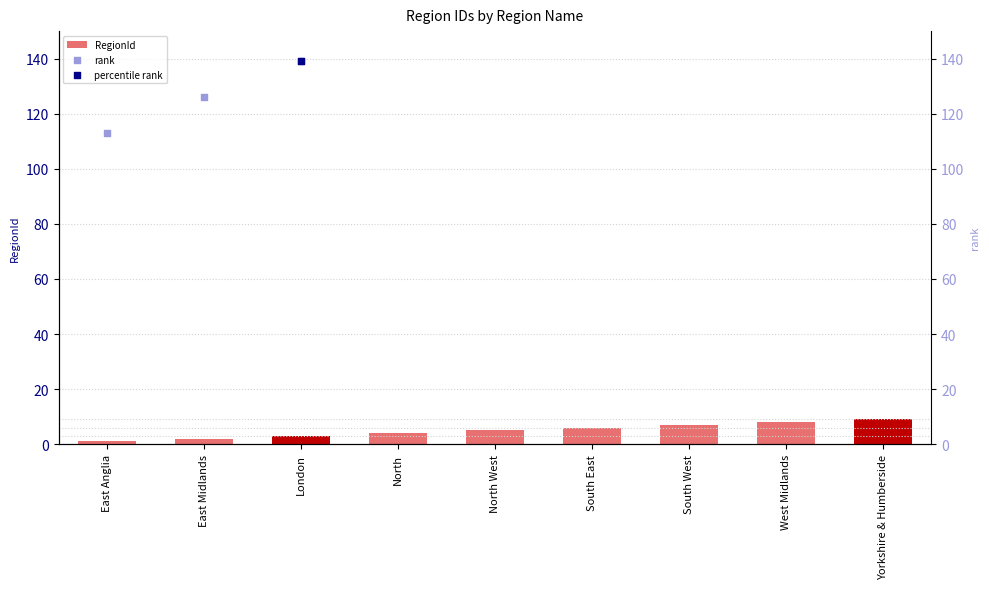

Is the value of rank at South East greater than the value of RegionId at Yorkshire & Humberside?

Yes